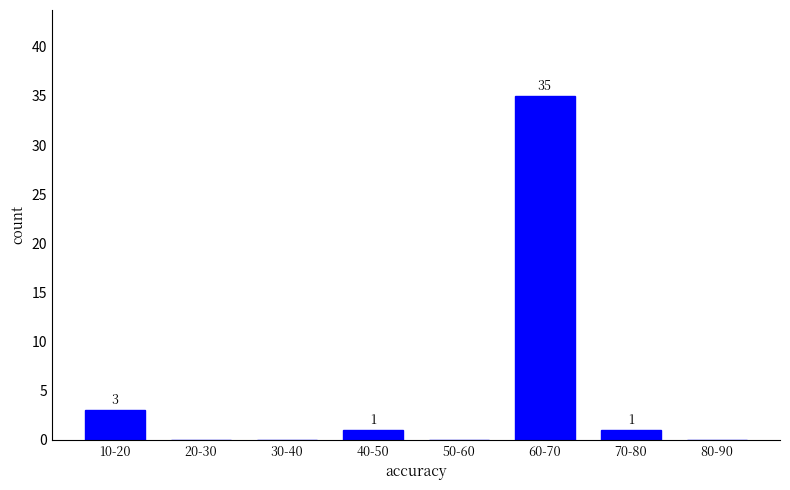

Reading left to right, extract all data points from this chart.

10-20=3	20-30=0	30-40=0	40-50=1	50-60=0	60-70=35	70-80=1	80-90=0